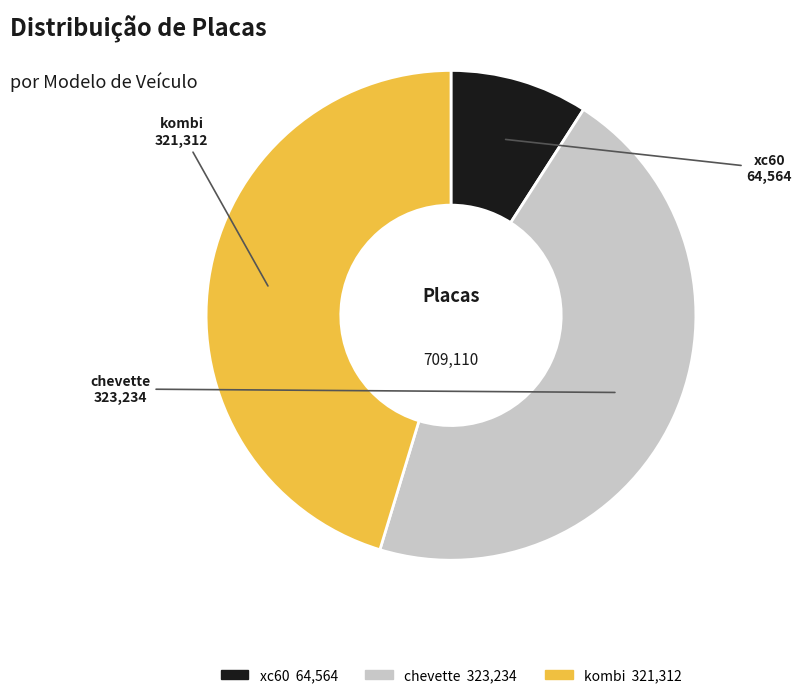

How many segments does this pie chart have?

3